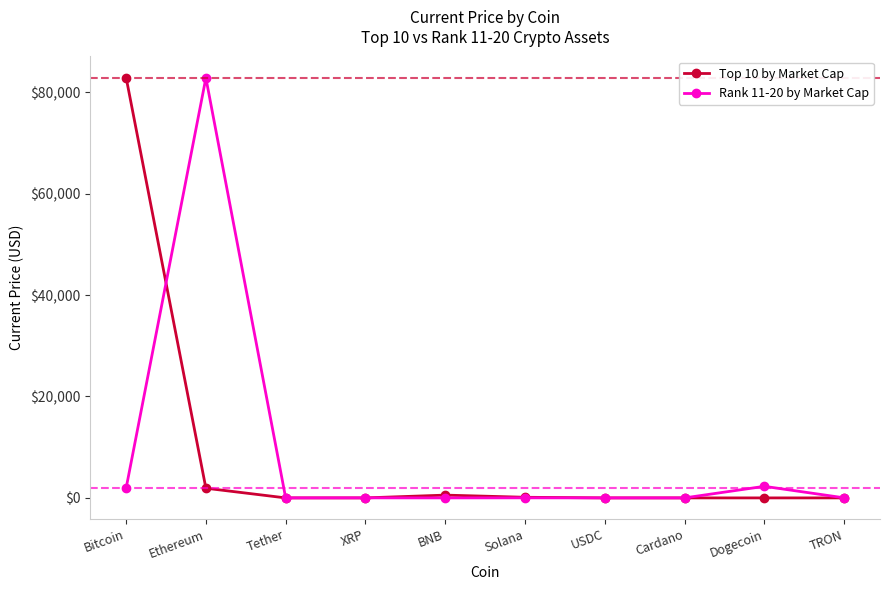

How many lines are shown in the chart?

2